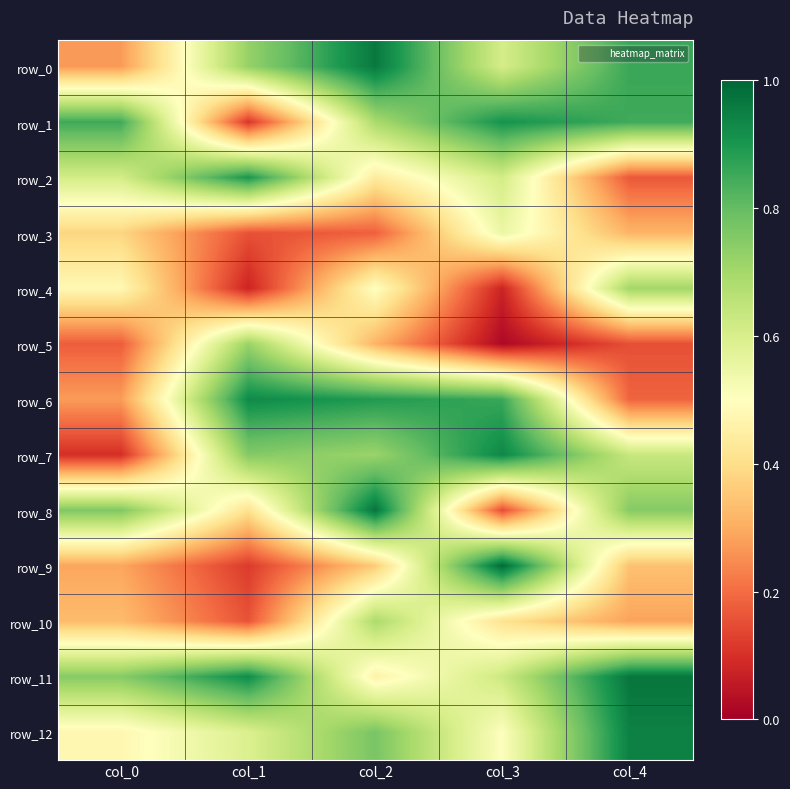

How many row_1 values are between 0 and 1?

5